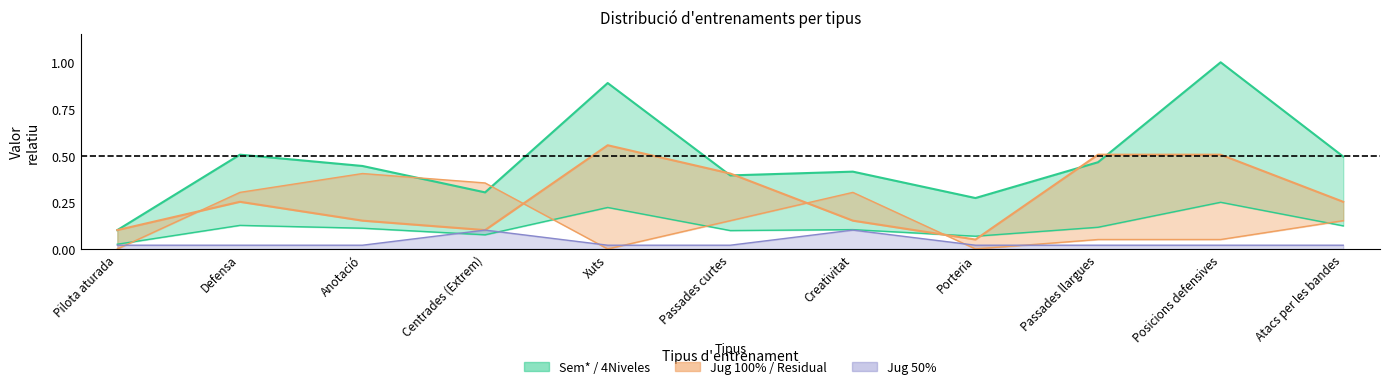

Reading left to right, what are all the values shown in this chart?

Sem*: Pilota aturada=0.1	Defensa=0.5	Anotació=0.4	Centrades (Extrem)=0.3	Xuts=0.9	Passades curtes=0.4	Creativitat=0.4	Porteria=0.3	Passades llargues=0.5	Posicions defensives=1.0	Atacs per les bandes=0.5
4Niveles: Pilota aturada=0.0	Defensa=0.1	Anotació=0.1	Centrades (Extrem)=0.1	Xuts=0.2	Passades curtes=0.1	Creativitat=0.1	Porteria=0.1	Passades llargues=0.1	Posicions defensives=0.2	Atacs per les bandes=0.1
Jug 100%: Pilota aturada=0.1	Defensa=0.3	Anotació=0.2	Centrades (Extrem)=0.1	Xuts=0.6	Passades curtes=0.4	Creativitat=0.2	Porteria=0.1	Passades llargues=0.5	Posicions defensives=0.5	Atacs per les bandes=0.3
Jug Residual: Pilota aturada=0.0	Defensa=0.3	Anotació=0.4	Centrades (Extrem)=0.4	Xuts=0.0	Passades curtes=0.2	Creativitat=0.3	Porteria=0.0	Passades llargues=0.1	Posicions defensives=0.1	Atacs per les bandes=0.2
Jug 50%: Pilota aturada=0.0	Defensa=0.0	Anotació=0.0	Centrades (Extrem)=0.1	Xuts=0.0	Passades curtes=0.0	Creativitat=0.1	Porteria=0.0	Passades llargues=0.0	Posicions defensives=0.0	Atacs per les bandes=0.0